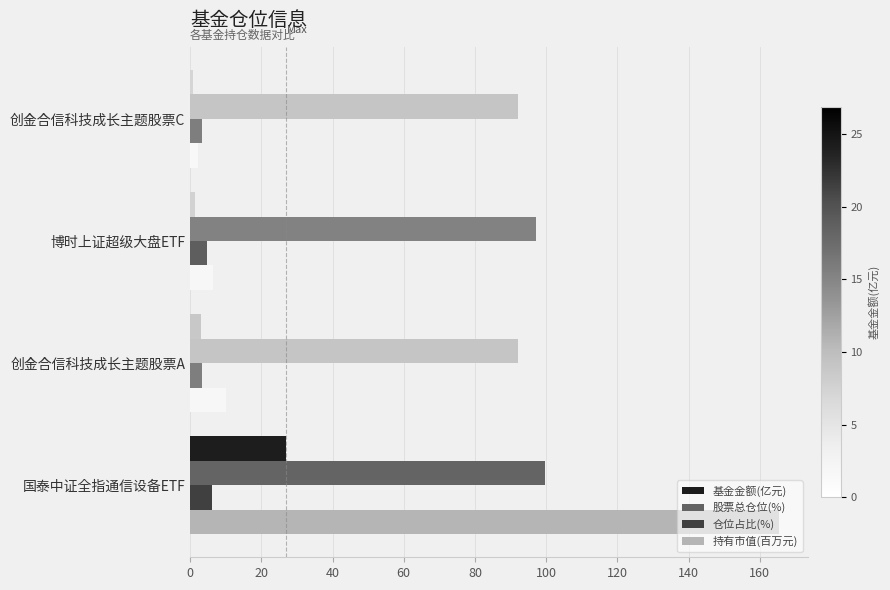

What is the greatest value displayed?

165.3